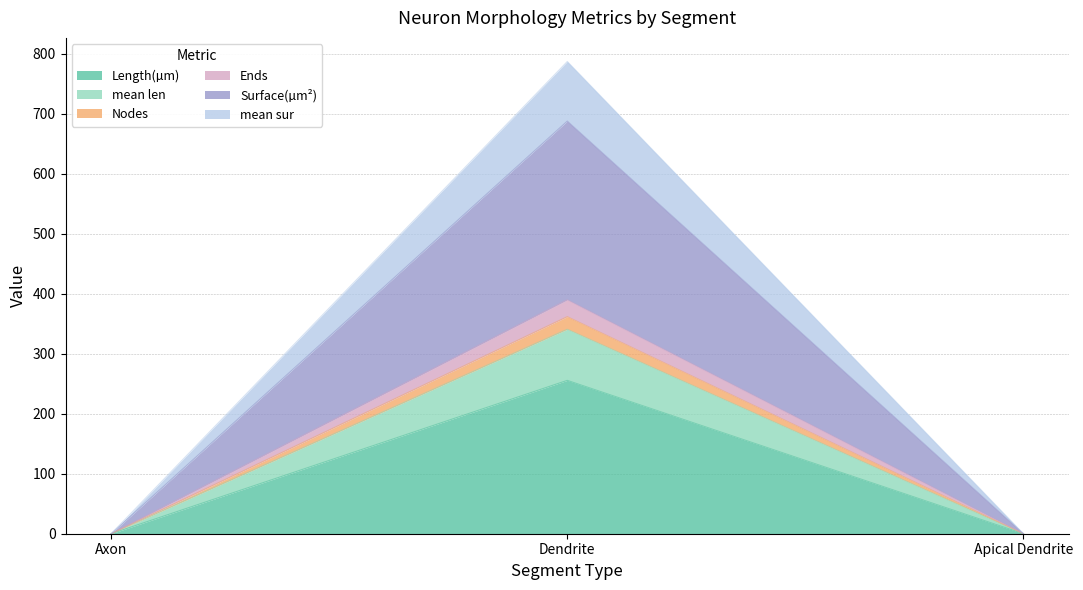

What are all the series names shown in the legend?

Length(µm), mean len, Nodes, Ends, Surface(µm²), mean sur